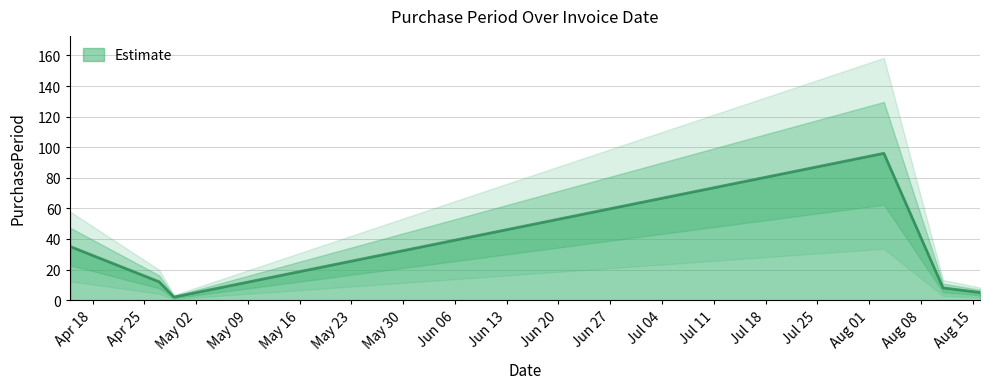

Reading left to right, transcribe all the data shown in this chart.

2016-04-15=35	2016-04-27=12	2016-04-29=2	2016-08-03=96	2016-08-11=8	2016-08-16=5